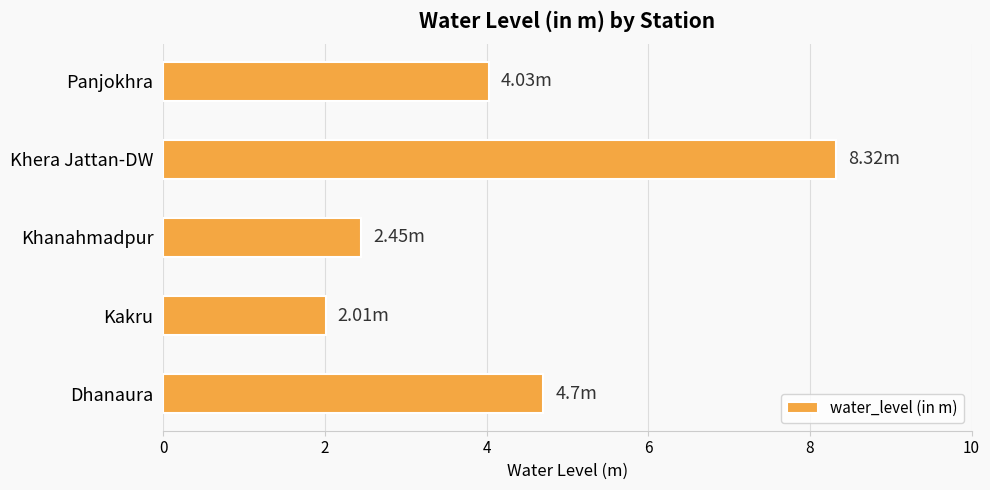

Which has a higher value, Dhanaura or Kakru?

Dhanaura